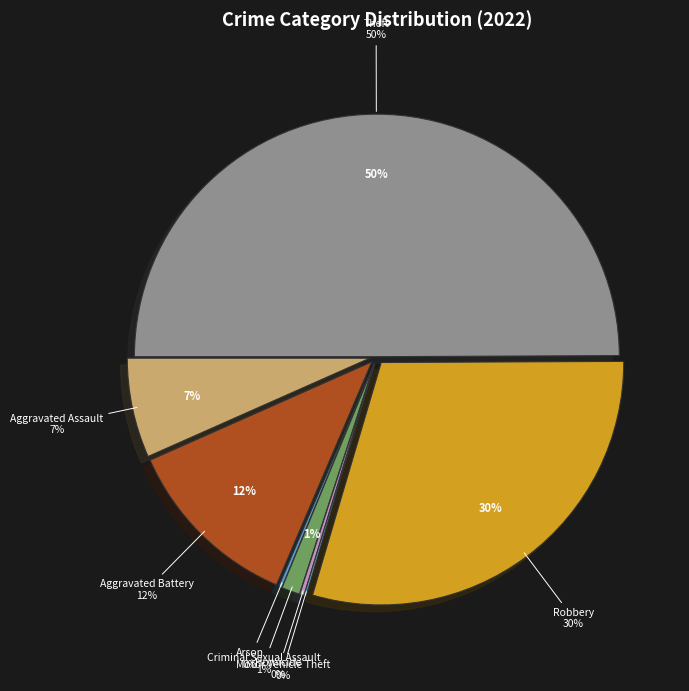

Combined, what portion of the pie is Aggravated Battery and Criminal Sexual Assault?

13.1%